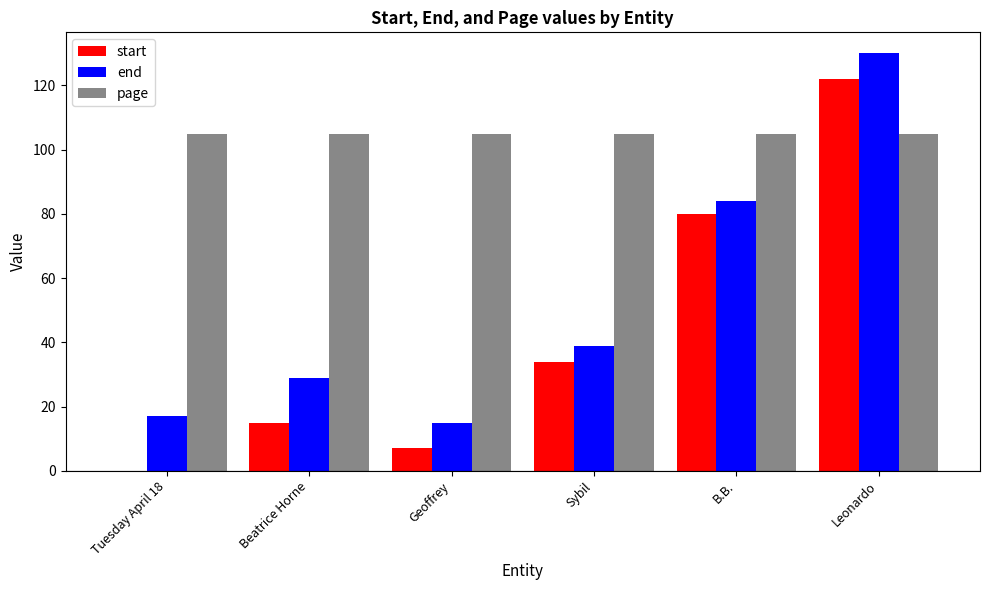

Reading left to right, what are all the values shown in this chart?

start: Tuesday April 18=0	Beatrice Horne=15	Geoffrey=7	Sybil=34	B.B.=80	Leonardo=122
end: Tuesday April 18=17	Beatrice Horne=29	Geoffrey=15	Sybil=39	B.B.=84	Leonardo=130
page: Tuesday April 18=105	Beatrice Horne=105	Geoffrey=105	Sybil=105	B.B.=105	Leonardo=105